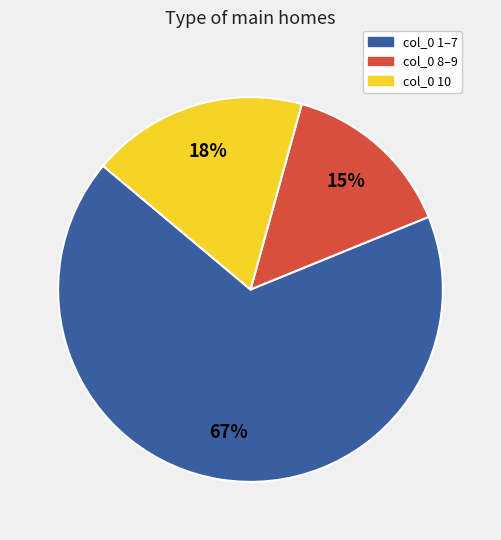

Is there any slice that represents more than half of the pie?

Yes